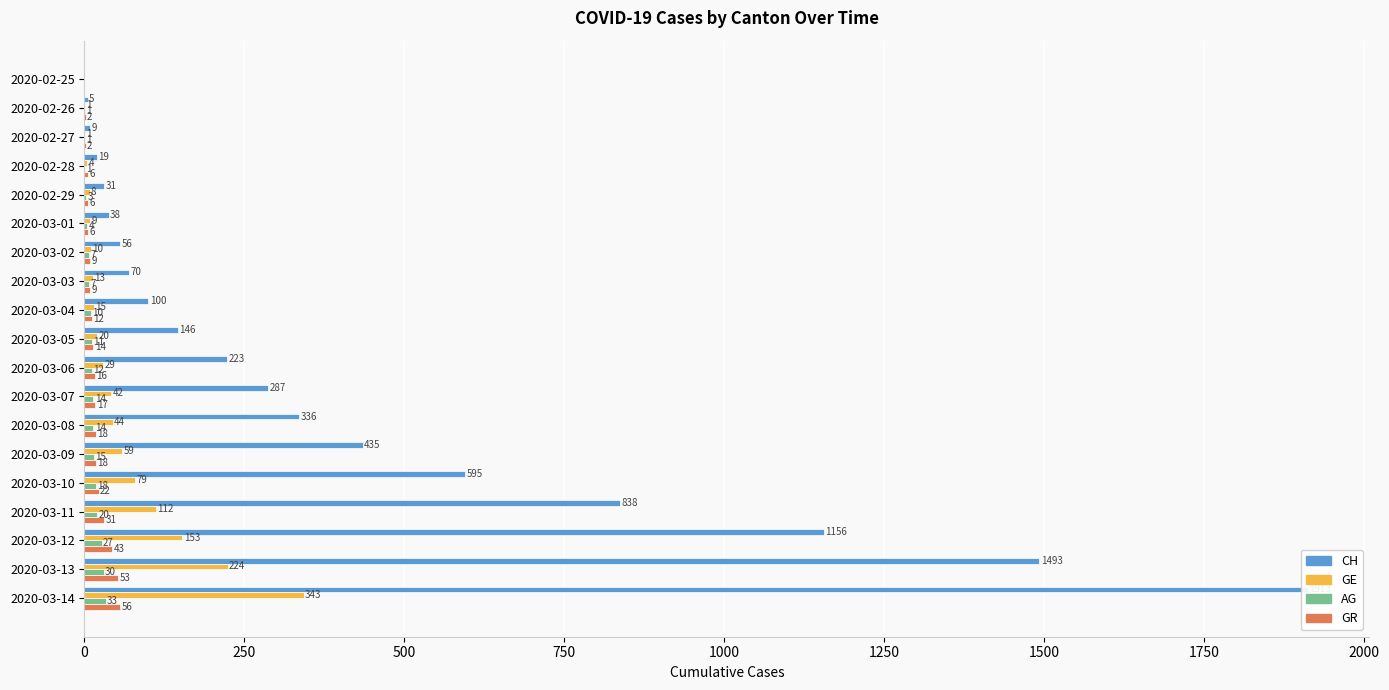

Between 2020-03-01 and 2020-03-04, which series saw the biggest shift?

CH